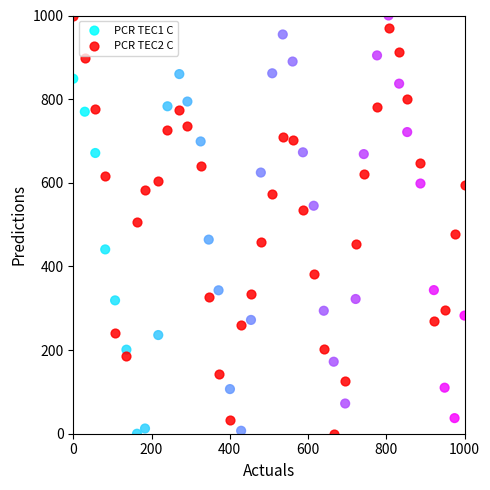

What are all the series names shown in the legend?

PCR TEC1 C, PCR TEC2 C